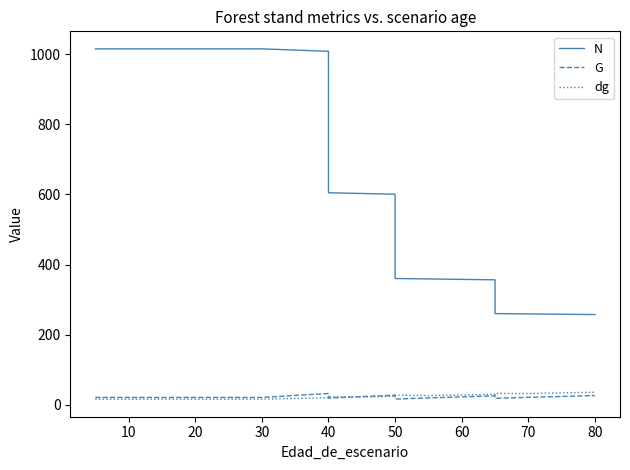

What is the average value of the G series?

23.0